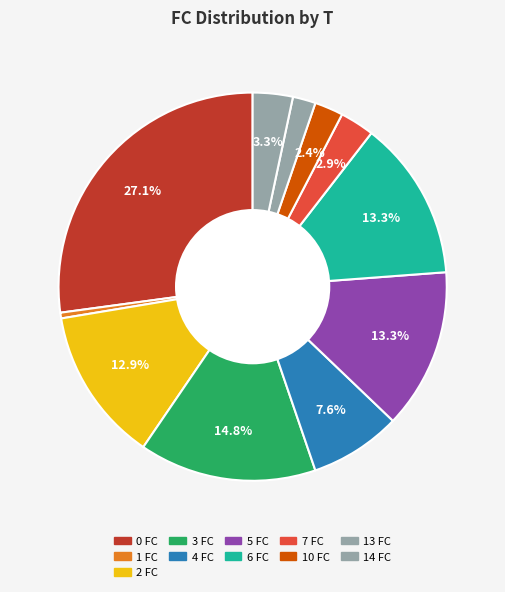

Count the number of slices in the pie.

11